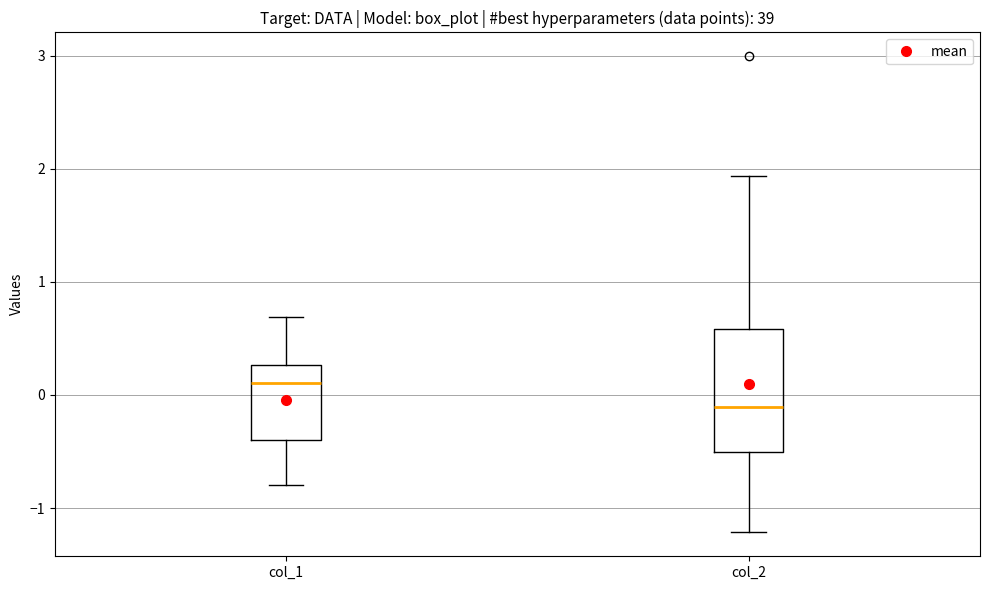

Reading left to right, transcribe this box plot: for each box, give where its median line is, the range the box spans, and where its two whiskers end, as read against the y-axis. The values are not printed on the chart, so give them approximately, as read against the axis.

col_1: median 0.1, box -0.4 to 0.3, whiskers -0.8 to 0.7
col_2: median -0.1, box -0.5 to 0.6, whiskers -1.2 to 1.9